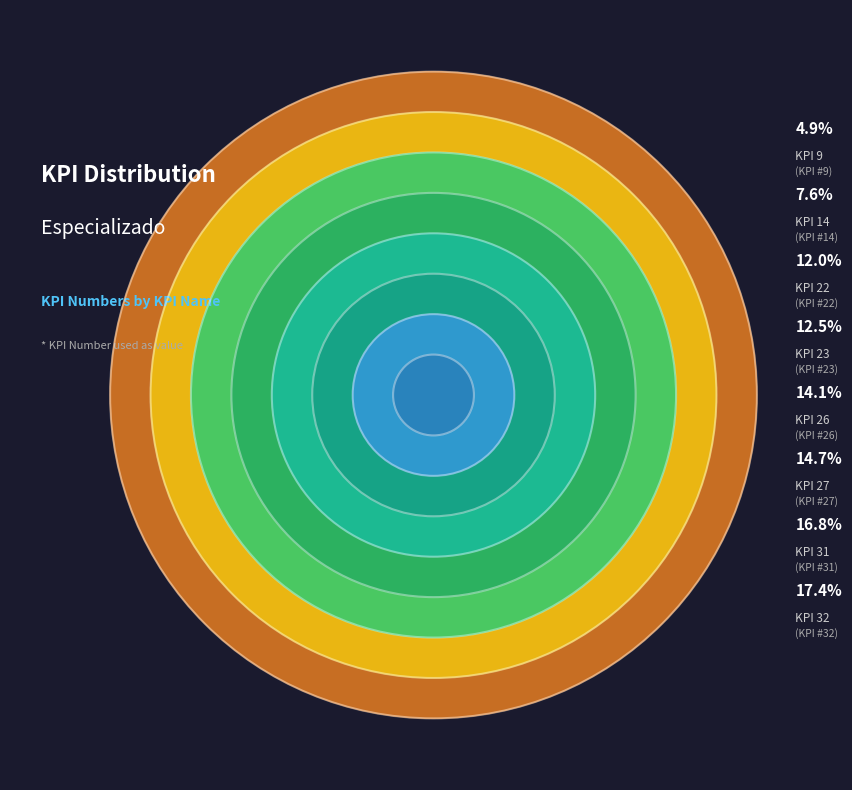

Is there a majority slice in this chart?

No